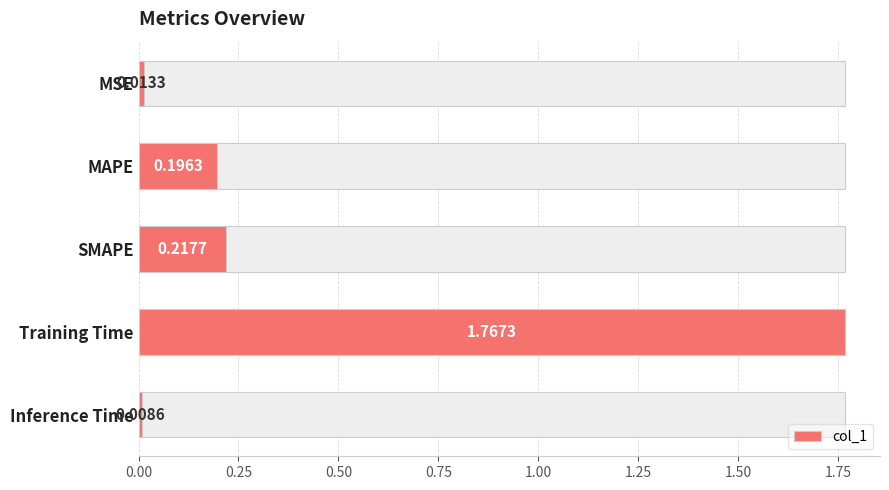

The value at MSE is 0.0. True or false?

True